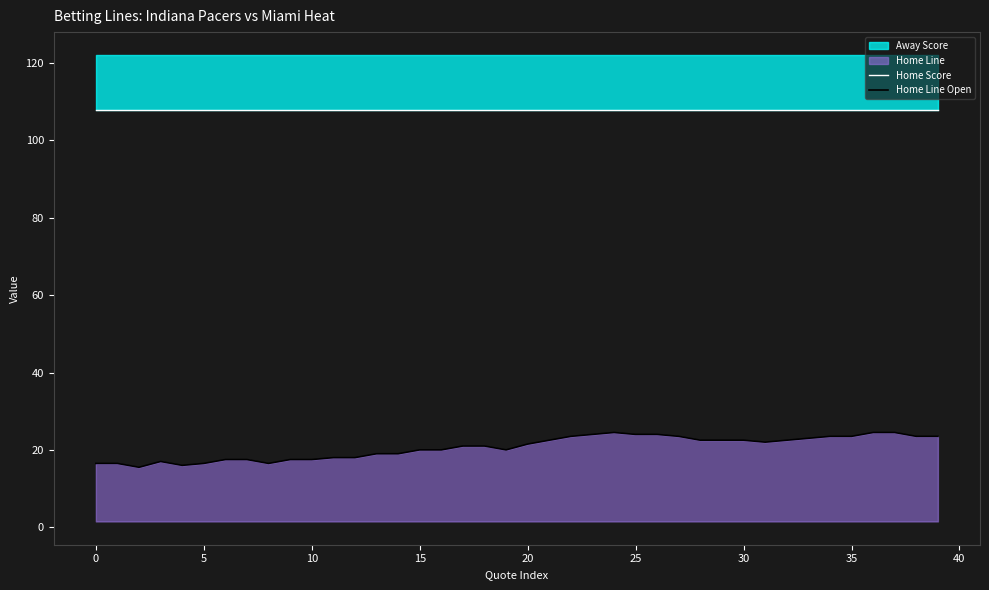

What is the sum of all Home Line Open values?

826.0